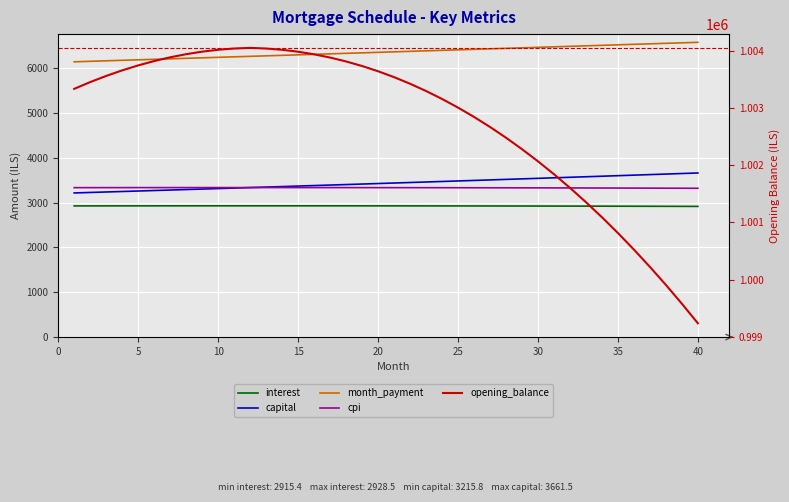

What is the difference between the second highest and second lowest values in the cpi series?

14.8